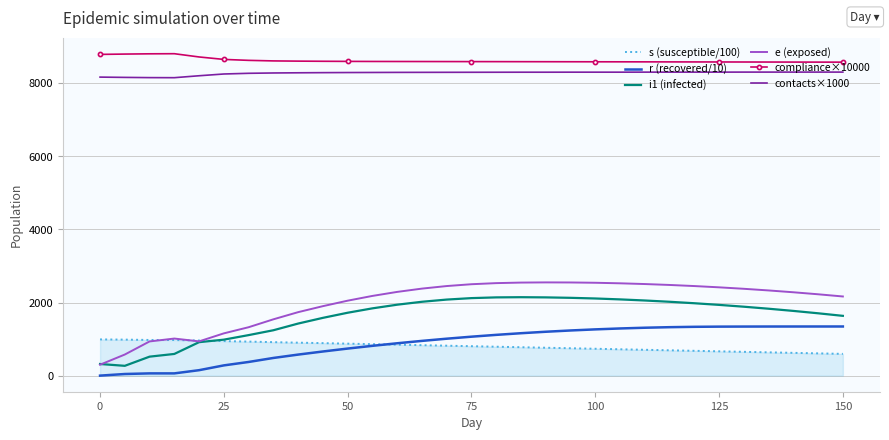

True or false: contacts×1000 and s (susceptible/100) cross at least once.

False